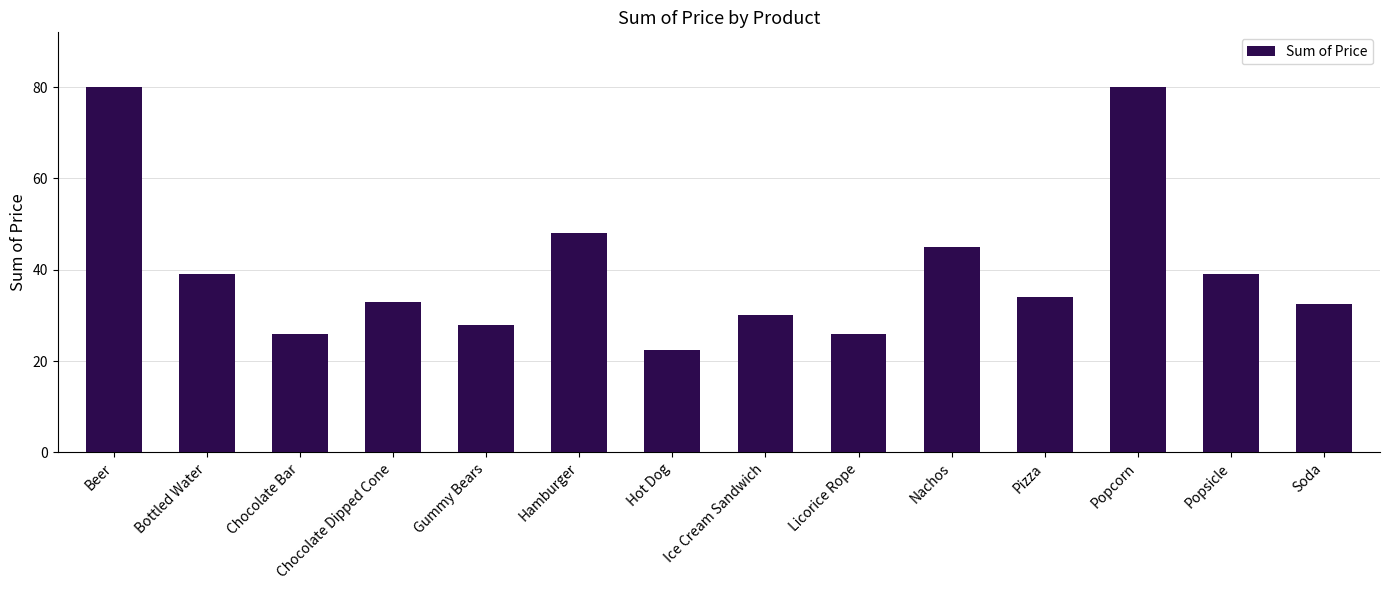

What is the difference between the maximum and minimum values?

57.5